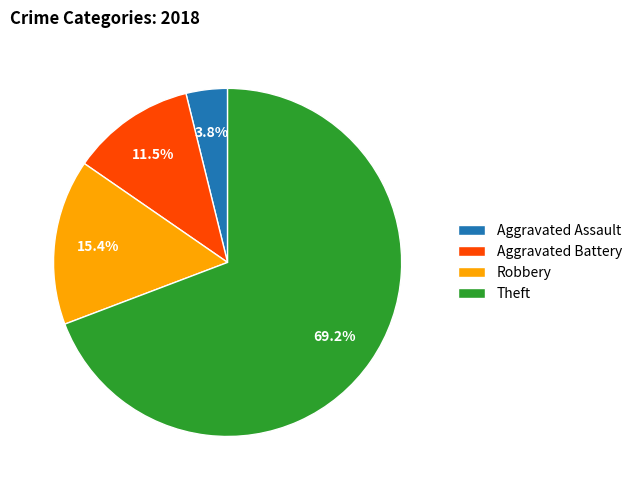

What percentage is the Theft slice, to the nearest percent?

69%